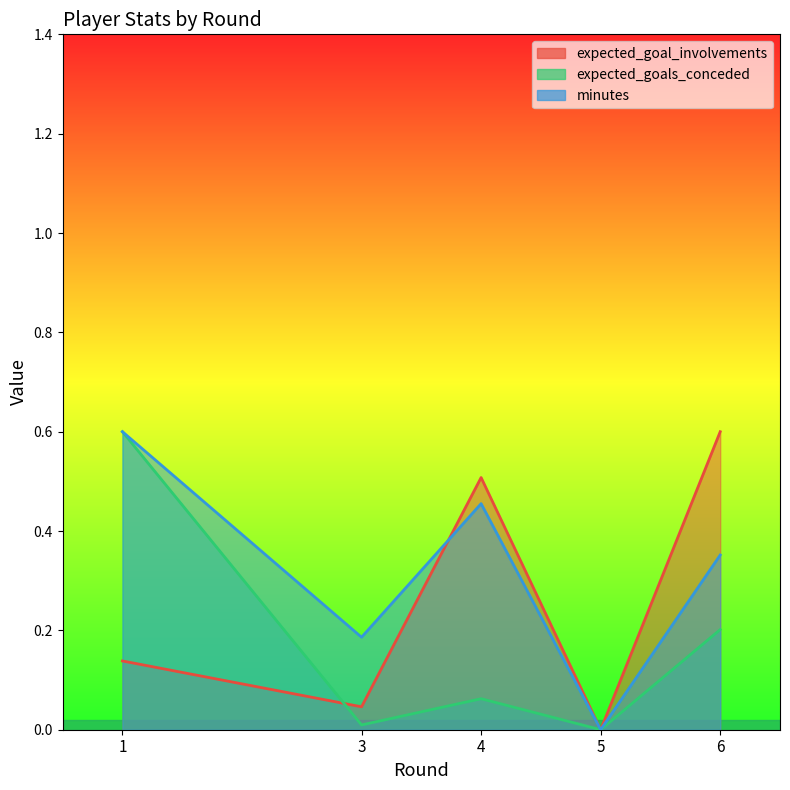

What is the highest value of the expected_goals_conceded series?

0.6